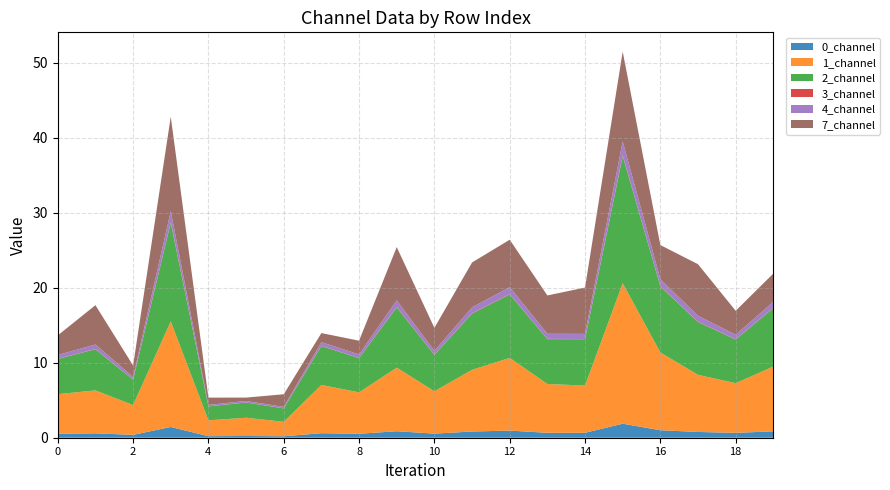

Reading left to right, list all the values displayed in this chart.

0_channel: 0.5	0.6	0.4	1.4	0.2	0.2	0.2	0.6	0.5	0.9	0.5	0.8	1.0	0.7	0.7	1.9	1.0	0.8	0.6	0.9
1_channel: 5.3	5.7	4.0	14.1	2.1	2.4	1.9	6.4	5.5	8.5	5.6	8.2	9.7	6.5	6.3	18.7	10.4	7.6	6.6	8.6
2_channel: 4.7	5.5	3.4	13.2	1.9	2.0	1.8	5.2	4.6	8.0	4.8	7.5	8.5	6.0	6.2	16.9	8.8	7.0	5.8	7.8
3_channel: 0.0	0.0	0.0	0.1	0.0	0.0	0.0	0.0	0.0	0.1	0.0	0.1	0.1	0.0	0.0	0.1	0.1	0.1	0.0	0.0
4_channel: 0.5	0.6	0.3	1.5	0.2	0.2	0.2	0.5	0.5	0.9	0.5	0.8	0.9	0.7	0.7	1.9	0.9	0.8	0.6	0.8
7_channel: 2.6	5.2	1.5	12.6	1.0	0.4	1.7	1.2	1.8	7.1	3.1	6.0	6.3	5.1	6.2	12.0	4.5	6.9	3.2	3.8